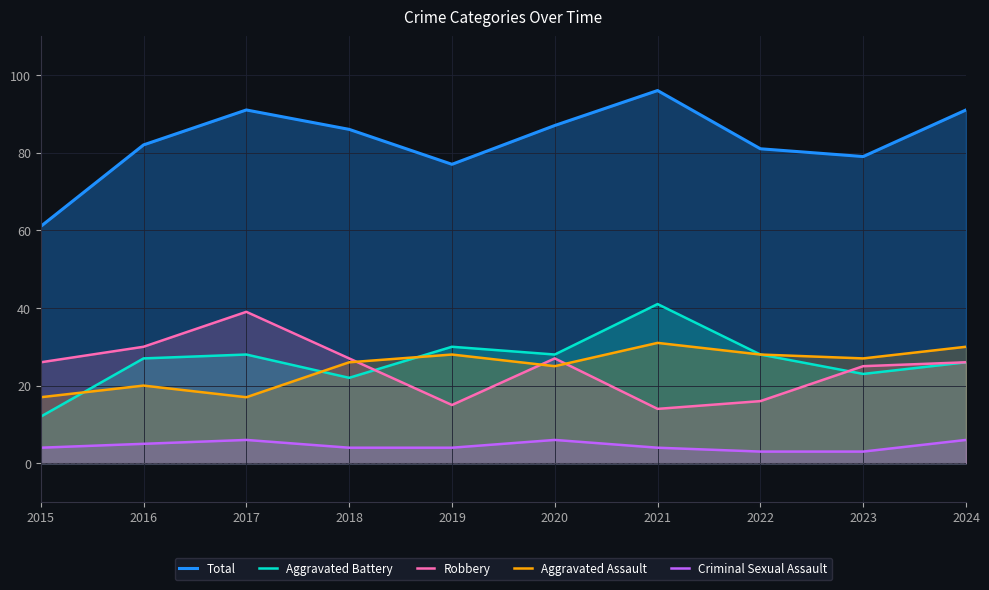

At which label does Total reach its minimum?

2015